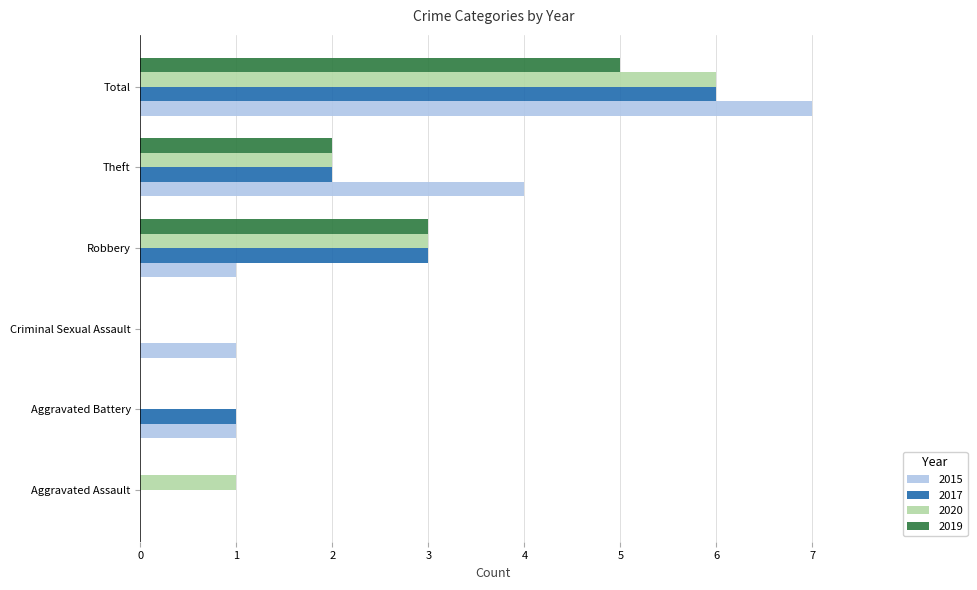

At which category is the sum across all series the highest?

Total